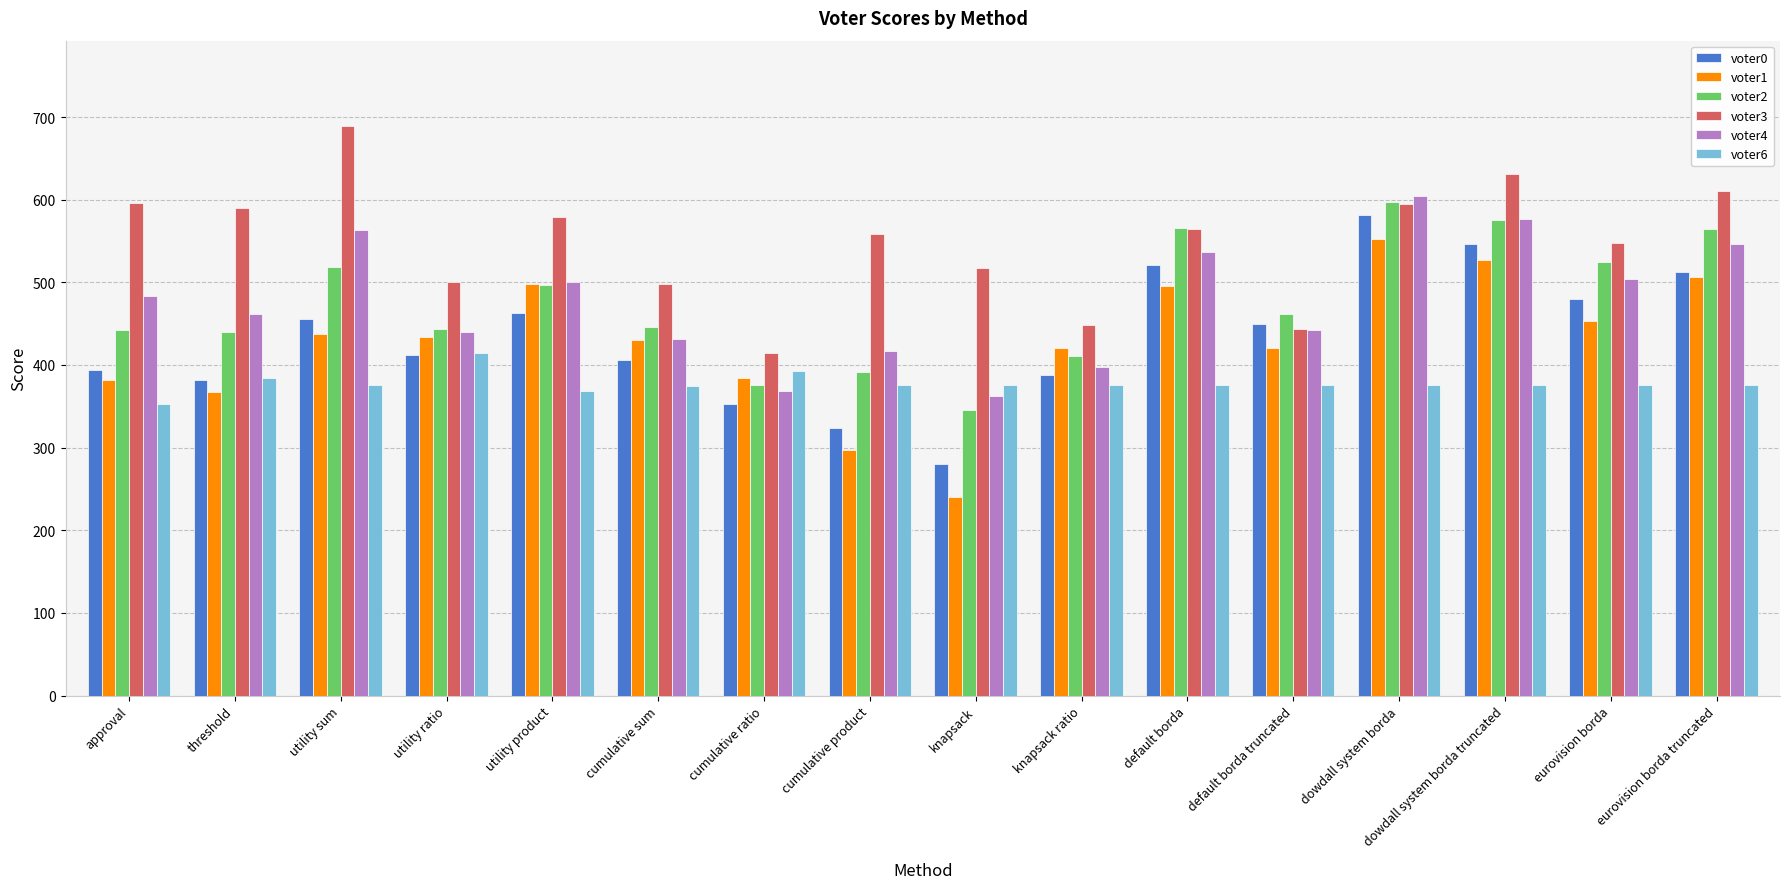

Which series has the largest total across all categories?

voter3